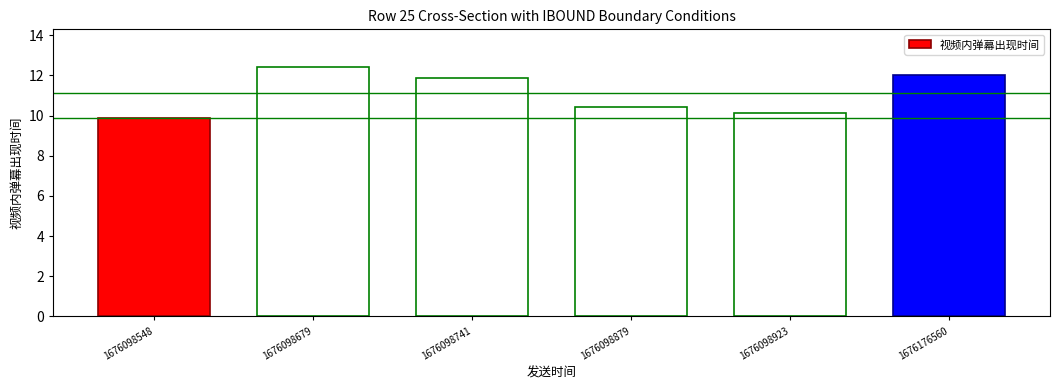

What is the sum of the values at 1676098741 and 1676098679?

24.3